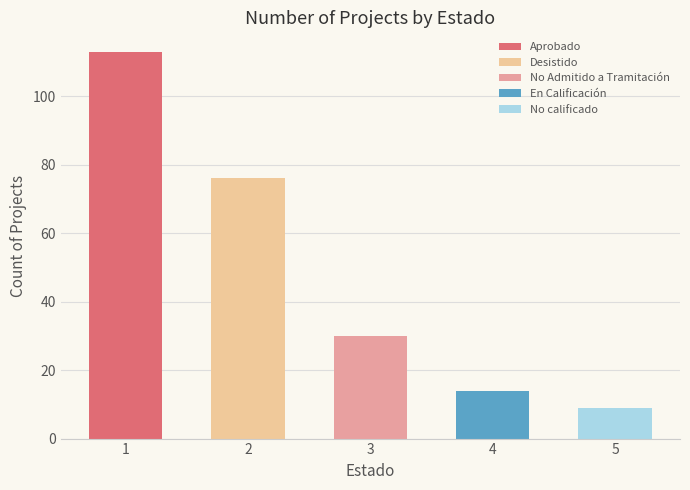

Does the chart contain stacked bars?

No